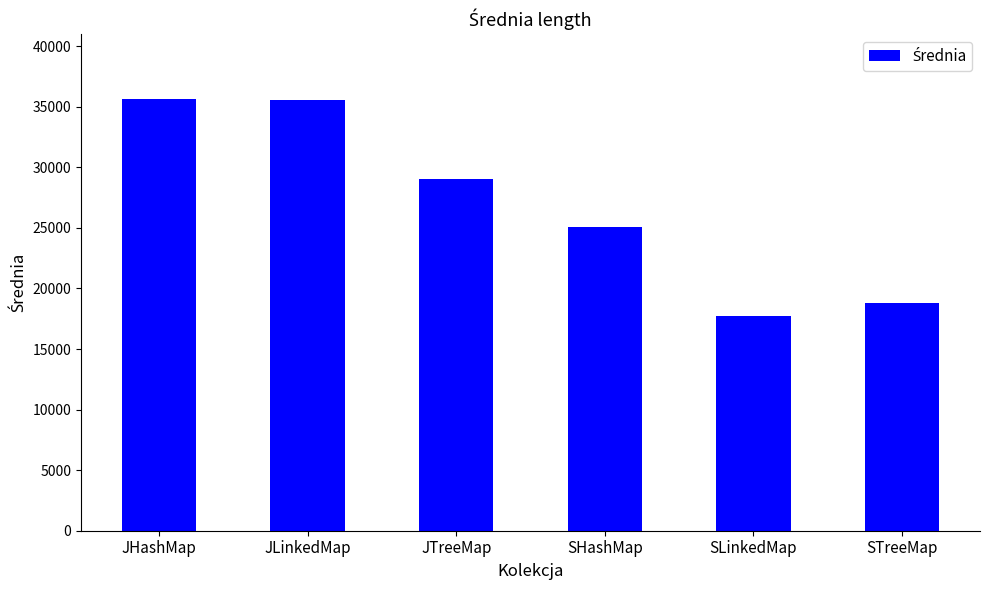

What is the difference between the second highest and minimum values?

17858.4